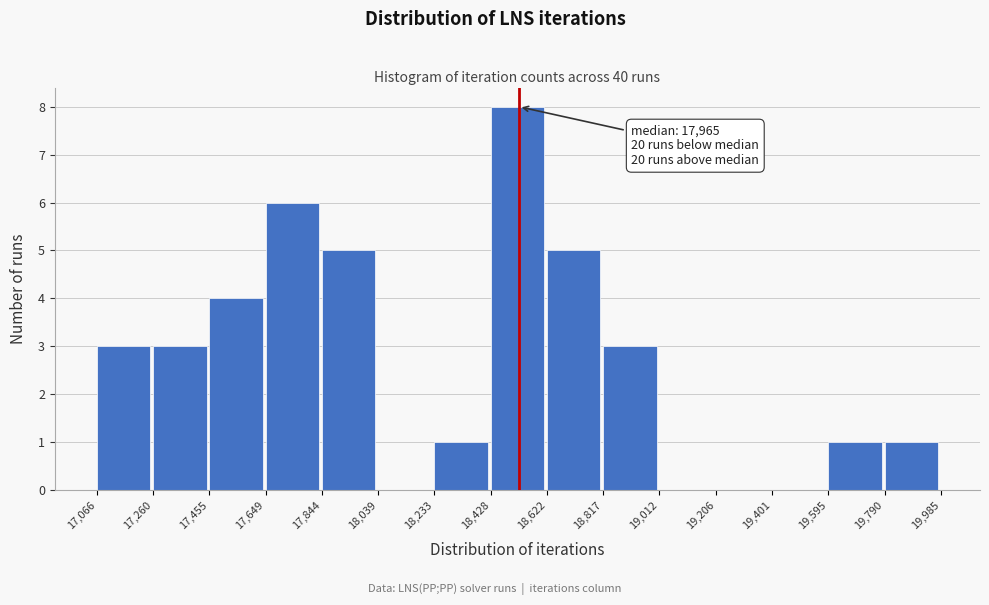

Over which range of the x-axis is the bar tallest?

18,428 to 18,622